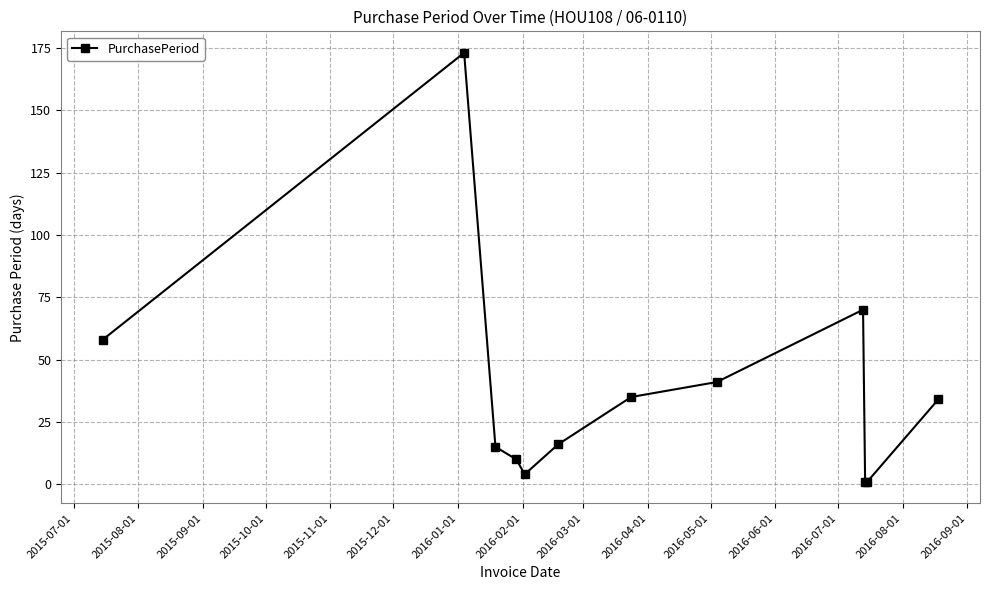

What is the difference between the maximum and minimum values?

172